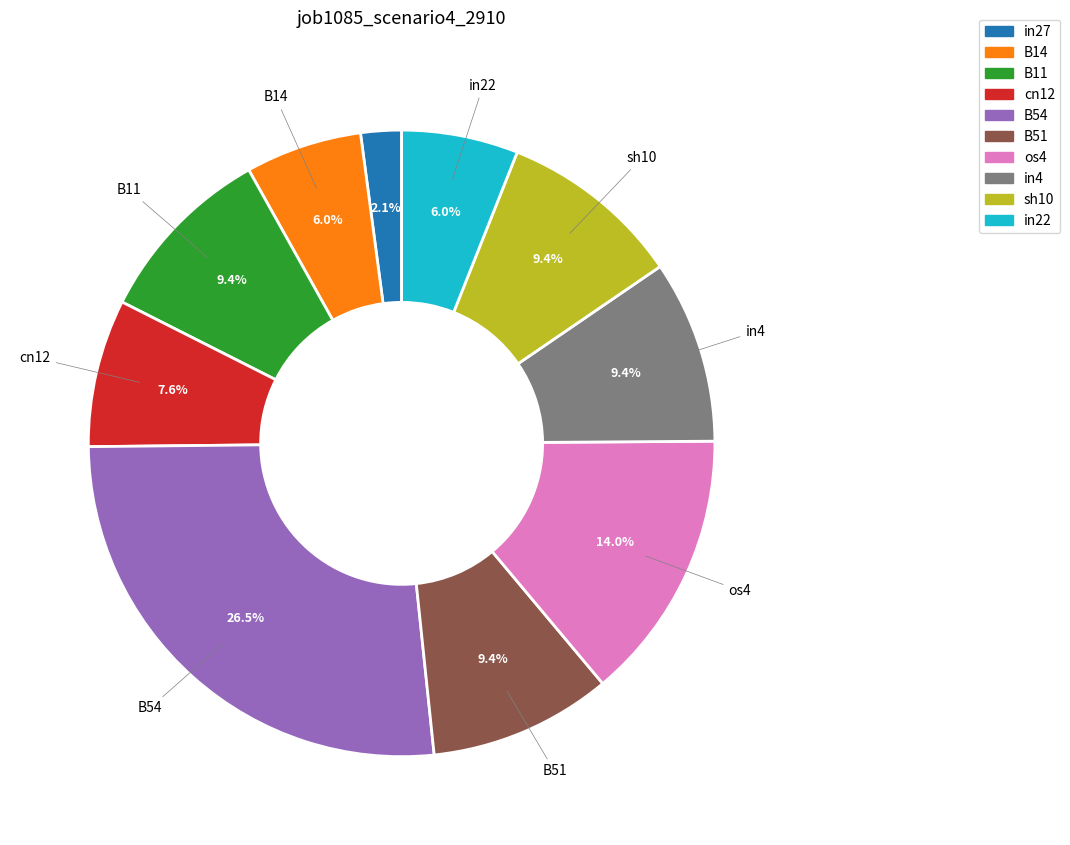

True or false: B51 accounts for 2% of the total.

False